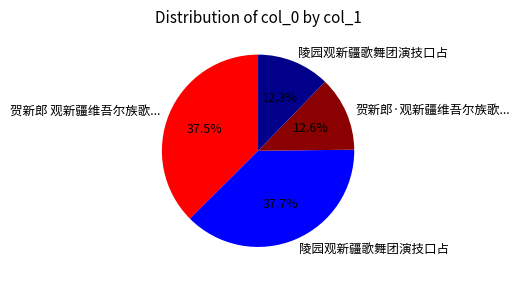

Does any single category account for the majority?

No